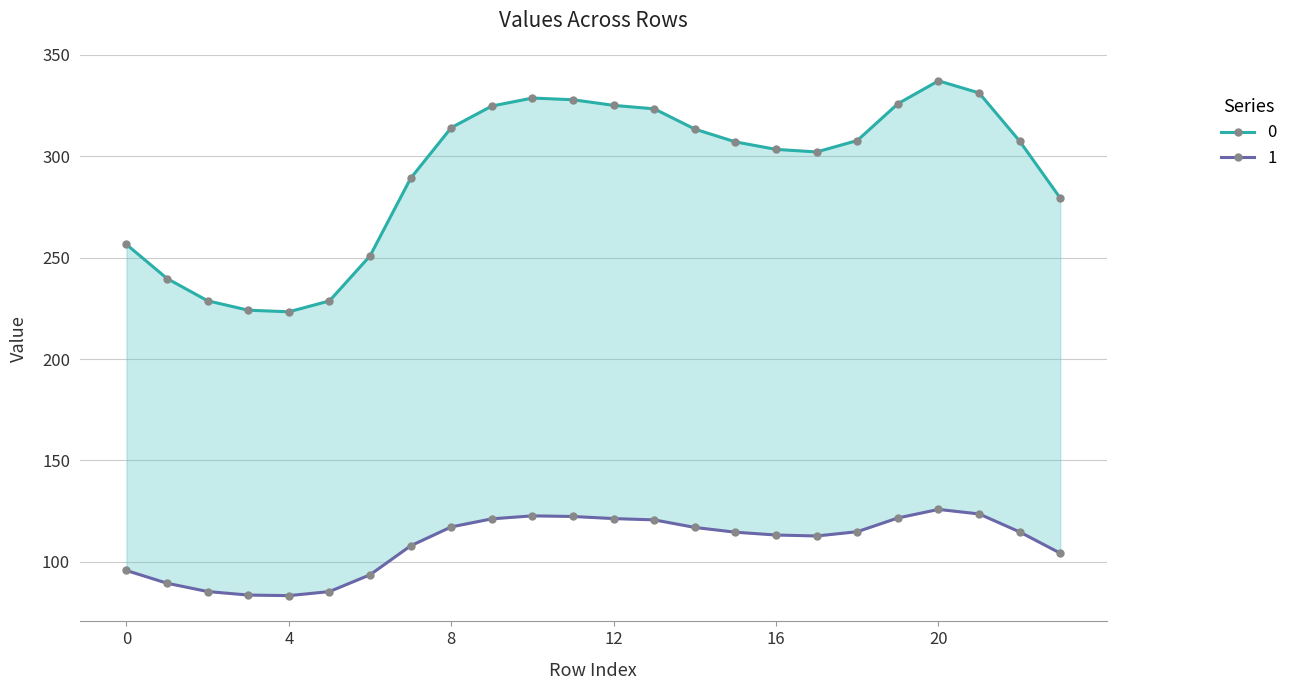

The 0 series shows 539.2 at 13. True or false?

False